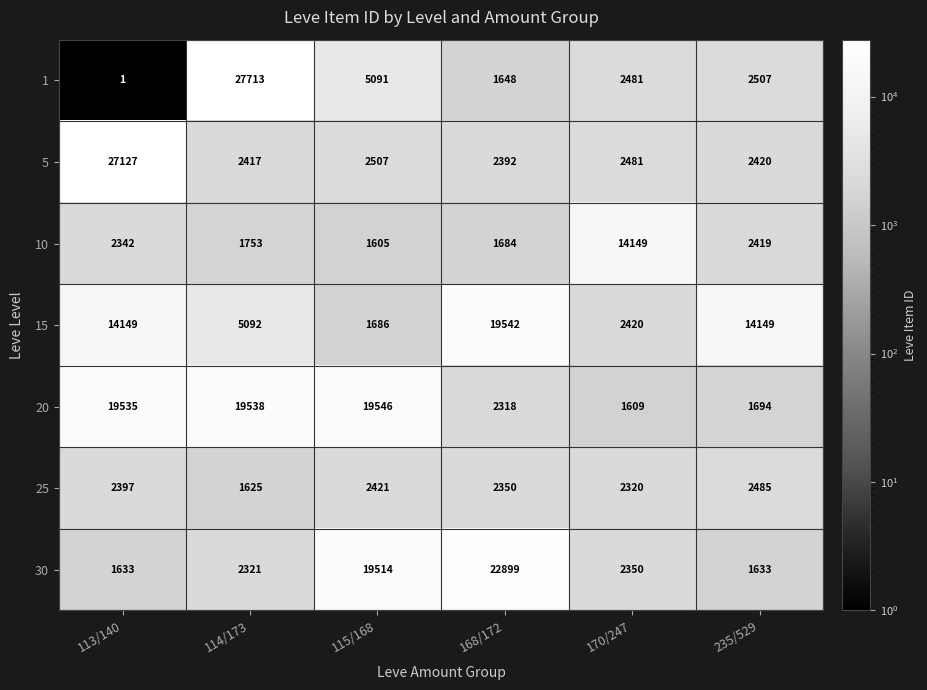

The value of 15 at 235/529 is 18822. True or false?

False